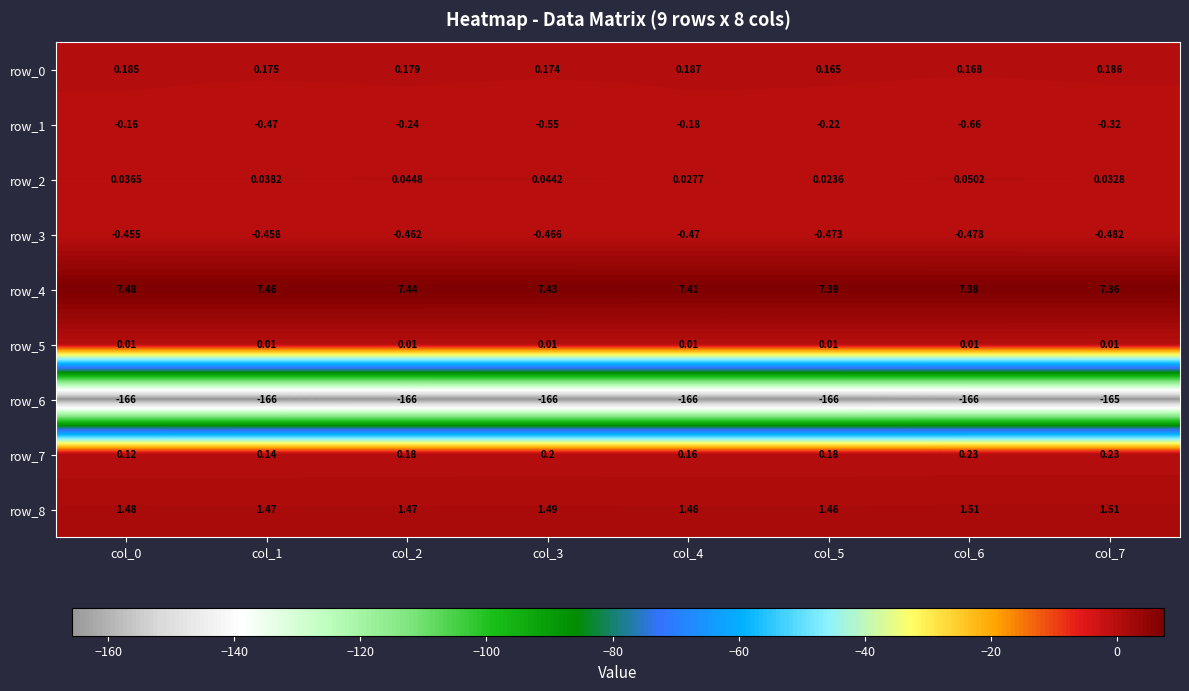

Is the value of row_0 at col_0 greater than the value of row_8 at col_4?

No